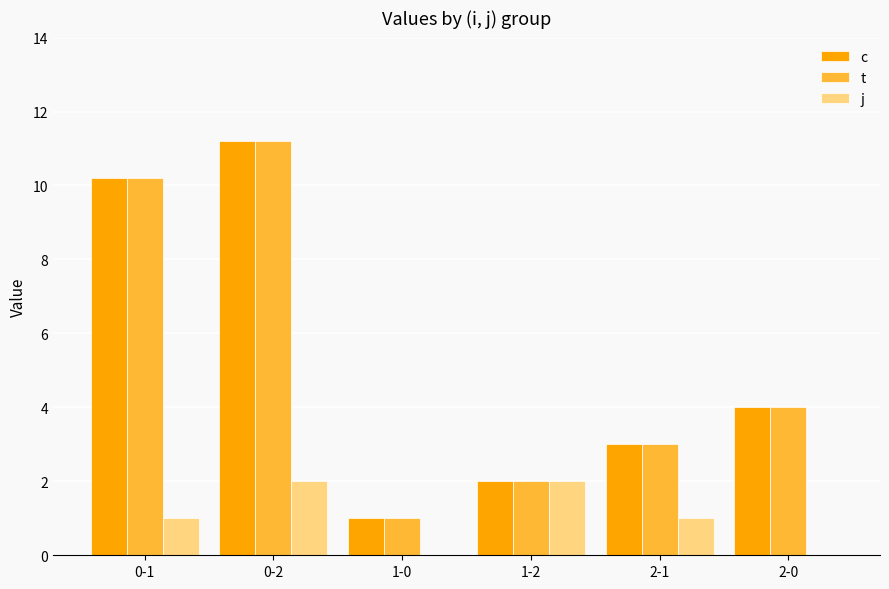

What is the sum of all c values?

31.4